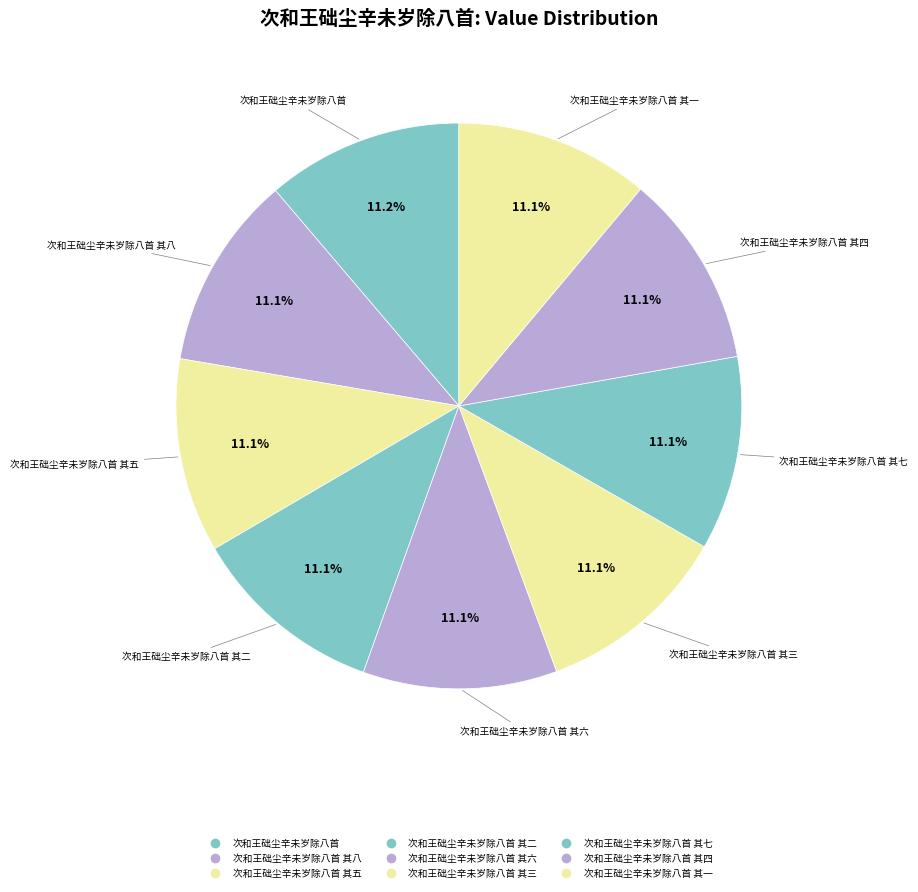

How many segments does this pie chart have?

9